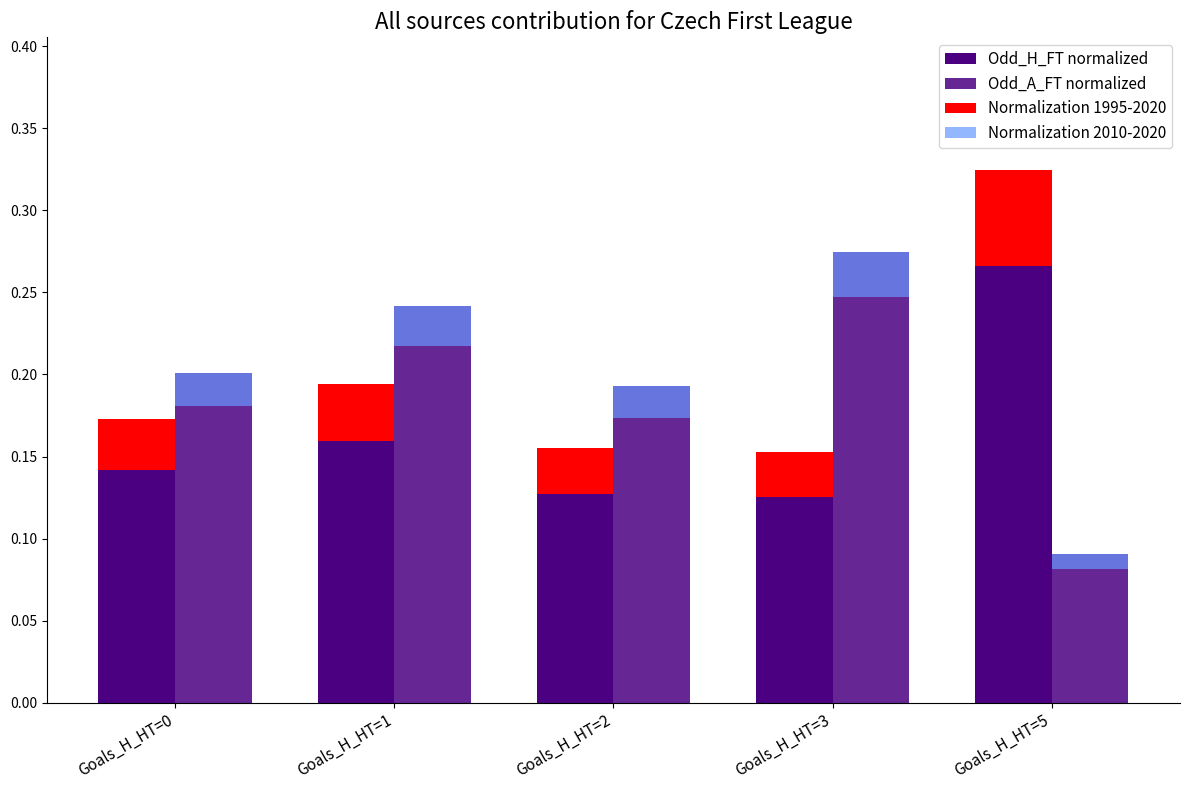

Reading right to left, what are all the values shown in this chart?

Odd_H_FT normalized: Goals_H_HT=5=0.3	Goals_H_HT=3=0.2	Goals_H_HT=2=0.2	Goals_H_HT=1=0.2	Goals_H_HT=0=0.2
Odd_A_FT normalized: Goals_H_HT=5=0.1	Goals_H_HT=3=0.3	Goals_H_HT=2=0.2	Goals_H_HT=1=0.2	Goals_H_HT=0=0.2
Normalization 1995-2020: Goals_H_HT=5=0.1	Goals_H_HT=3=0.0	Goals_H_HT=2=0.0	Goals_H_HT=1=0.0	Goals_H_HT=0=0.0
Normalization 2010-2020: Goals_H_HT=5=0.0	Goals_H_HT=3=0.0	Goals_H_HT=2=0.0	Goals_H_HT=1=0.0	Goals_H_HT=0=0.0